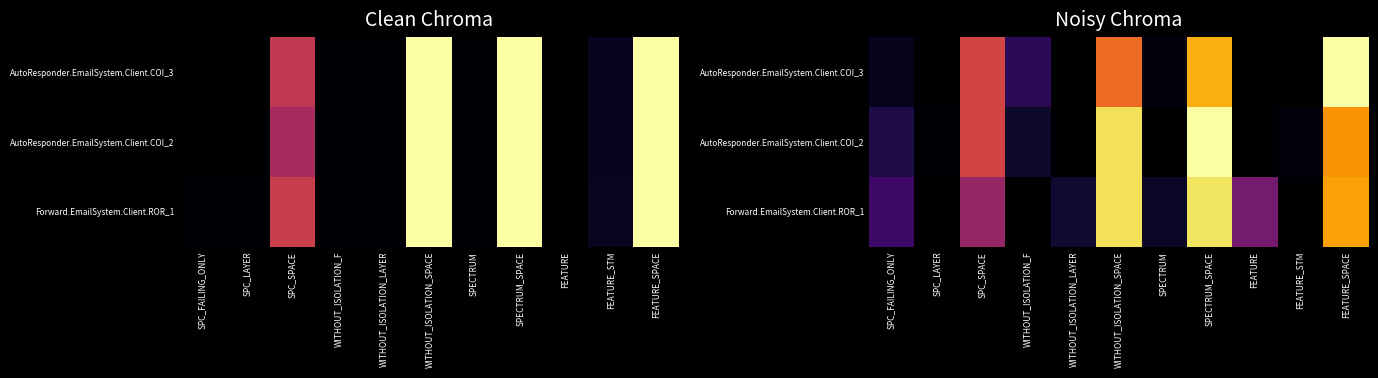

At how many categories does at least one series exceed 177?

3